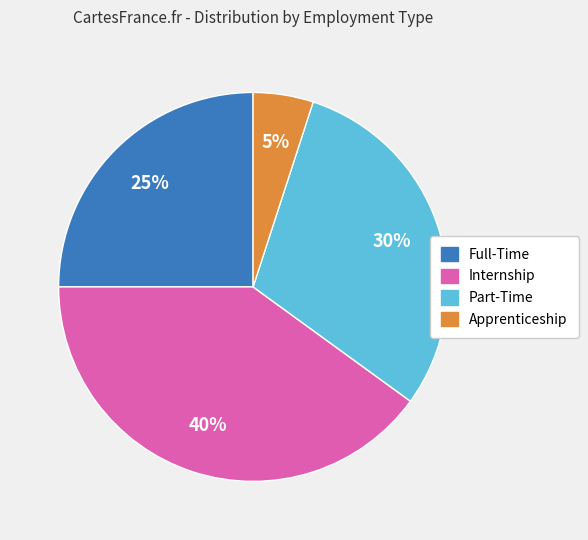

How many segments does this pie chart have?

4